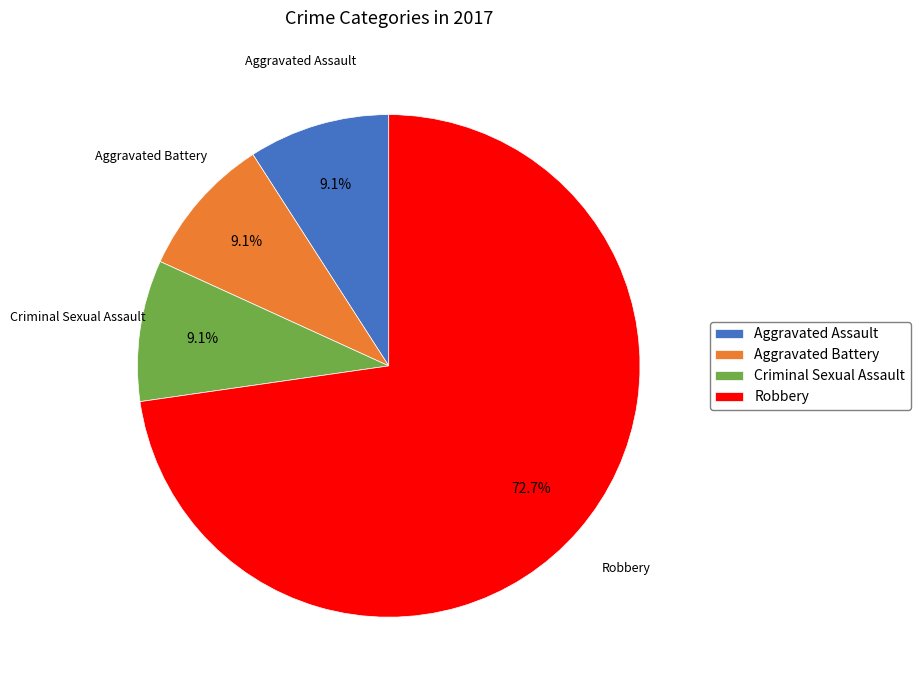

Approximately how many times larger is the value at Robbery compared to Aggravated Battery?

8.0